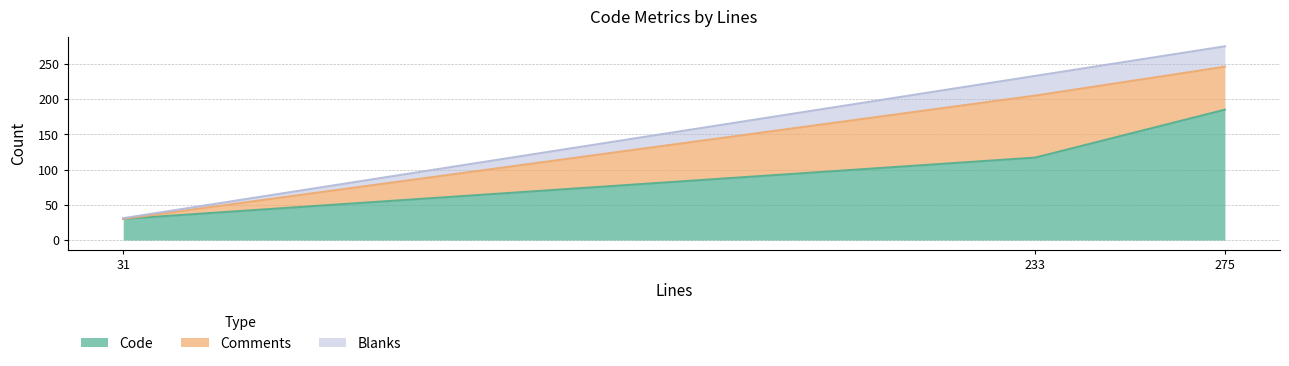

The Comments series shows 71 at 233. True or false?

False